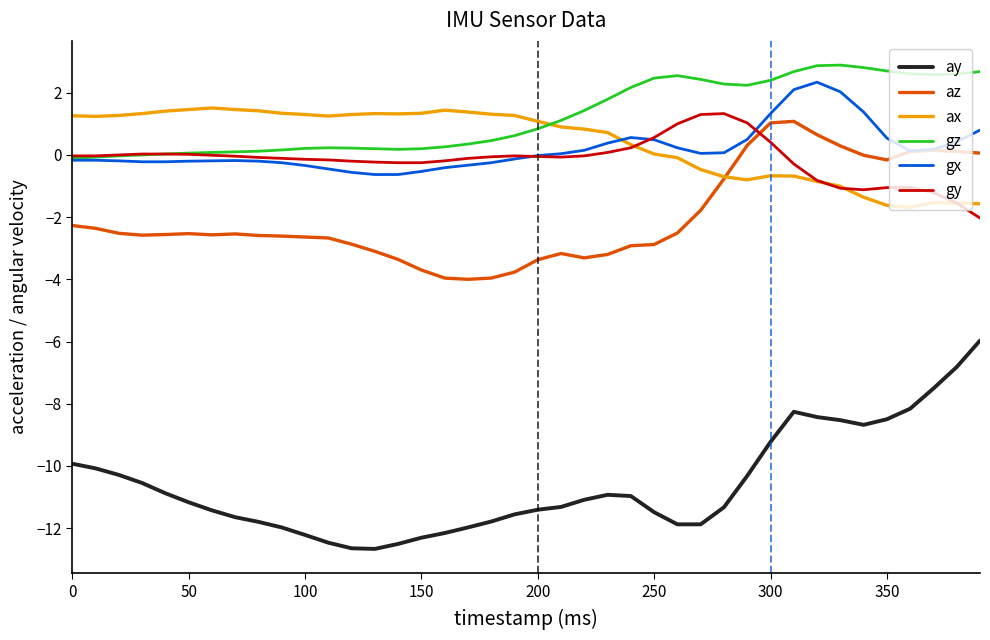

Which series has the largest total across all categories?

gz